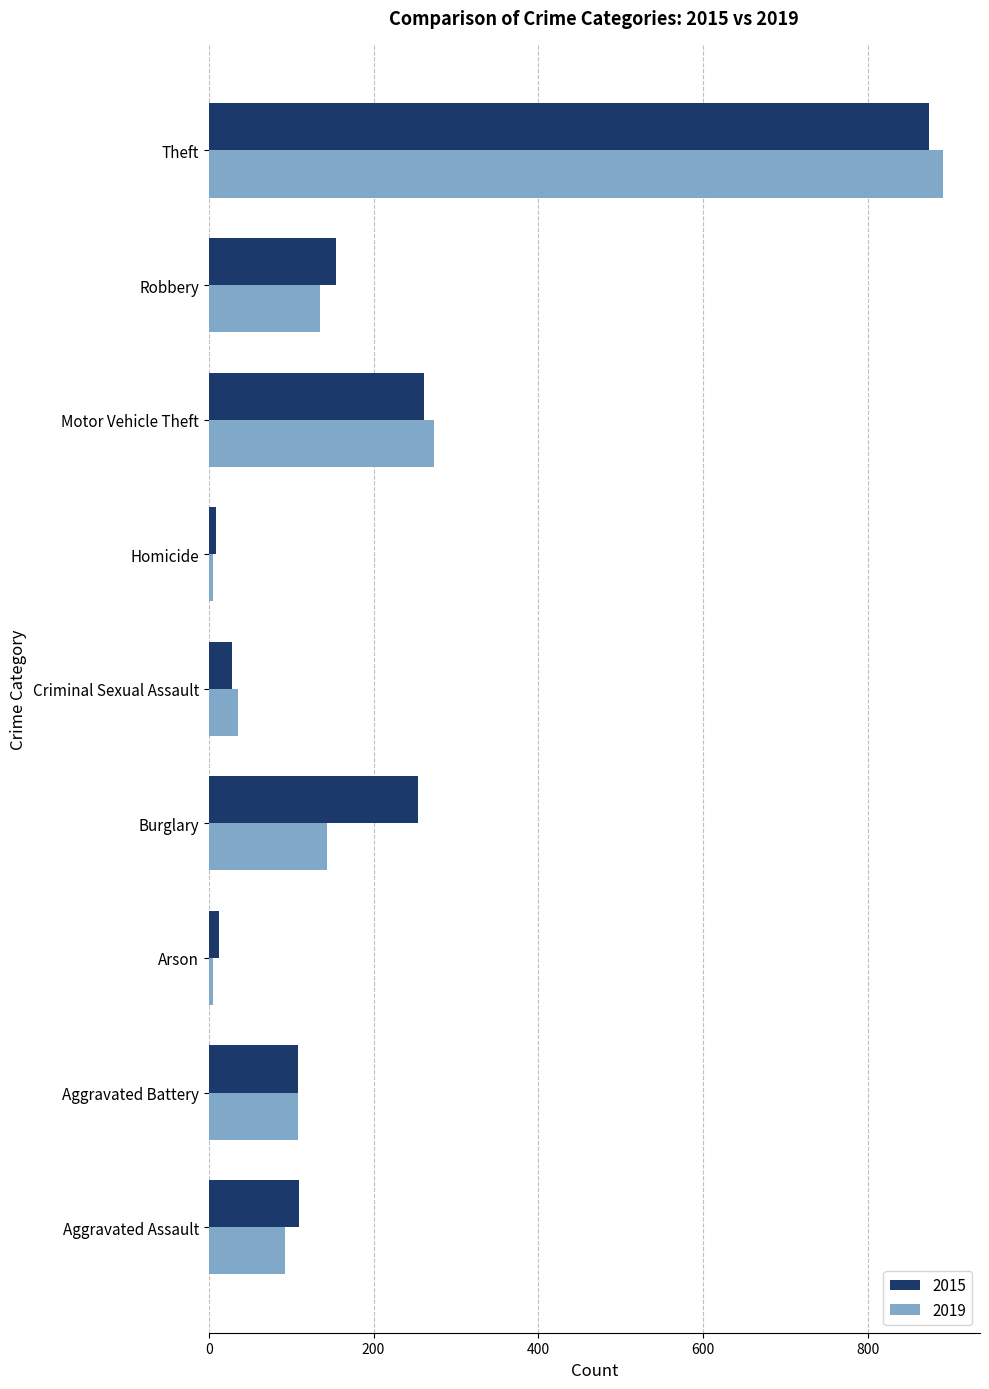

The value of 2015 at Theft is 874. True or false?

True